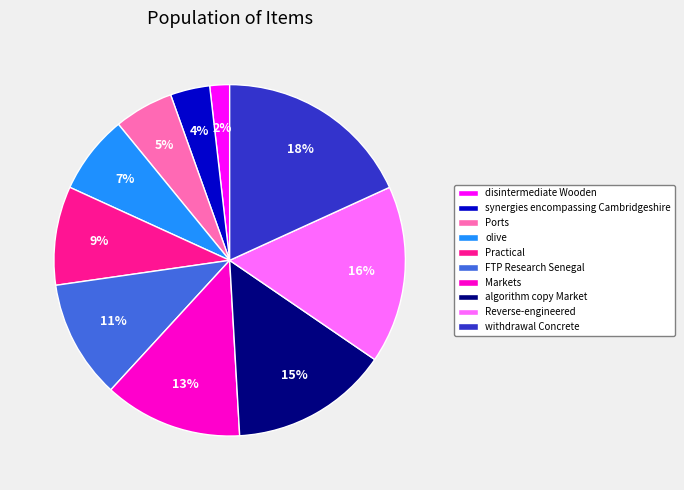

How many slices are in this pie chart?

10